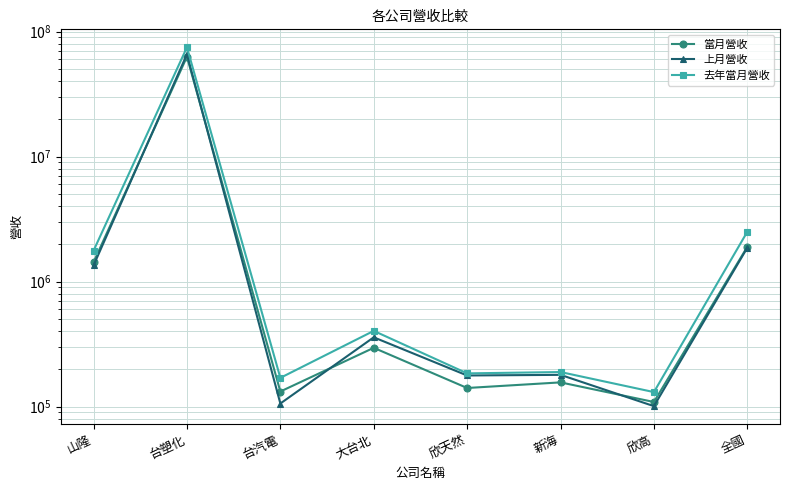

What is the label of the 6th point from the left?

新海